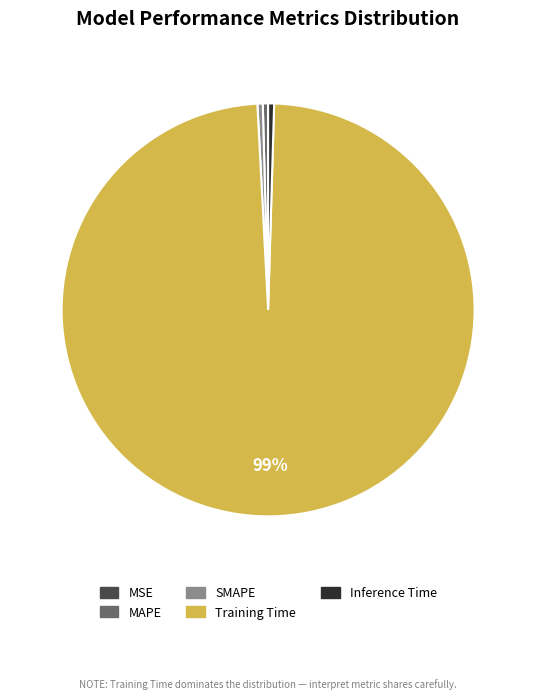

Is it true that Inference Time is 0% of the pie?

True